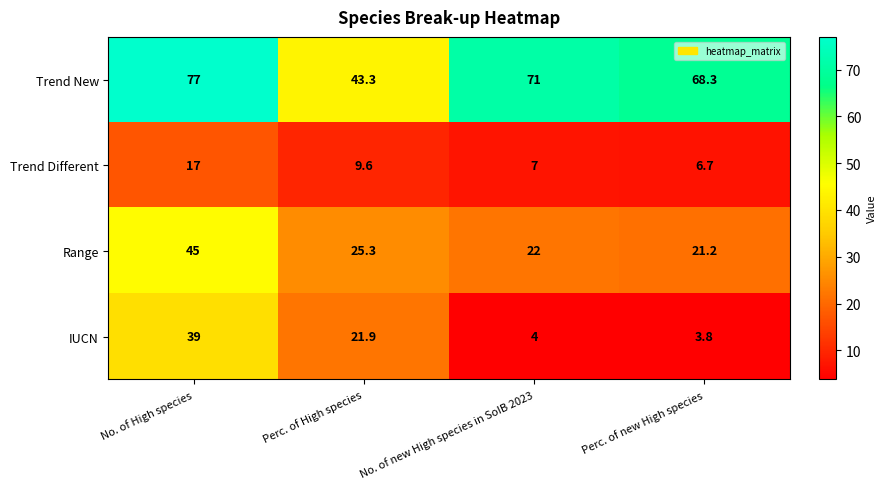

At which label does Trend New first exceed 71?

No. of High species